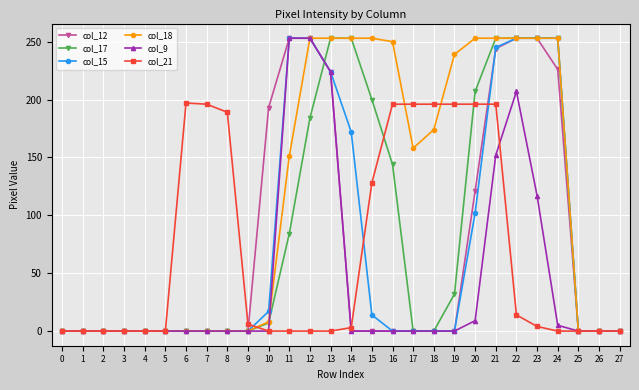

What is the difference between the second highest and second lowest values in the col_9 series?

253